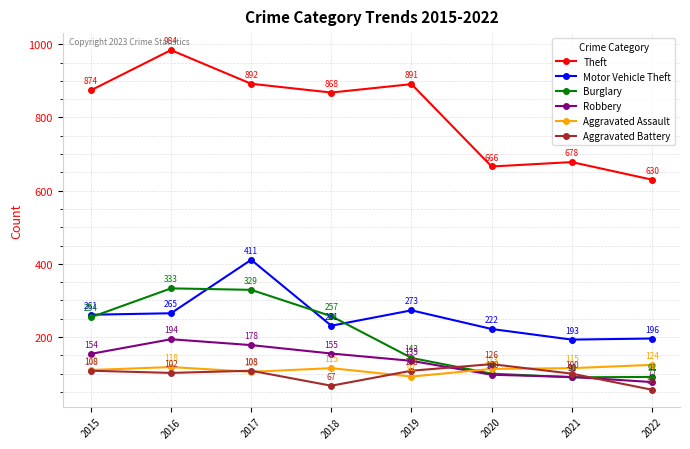

What is the sum of all Theft values?

6483